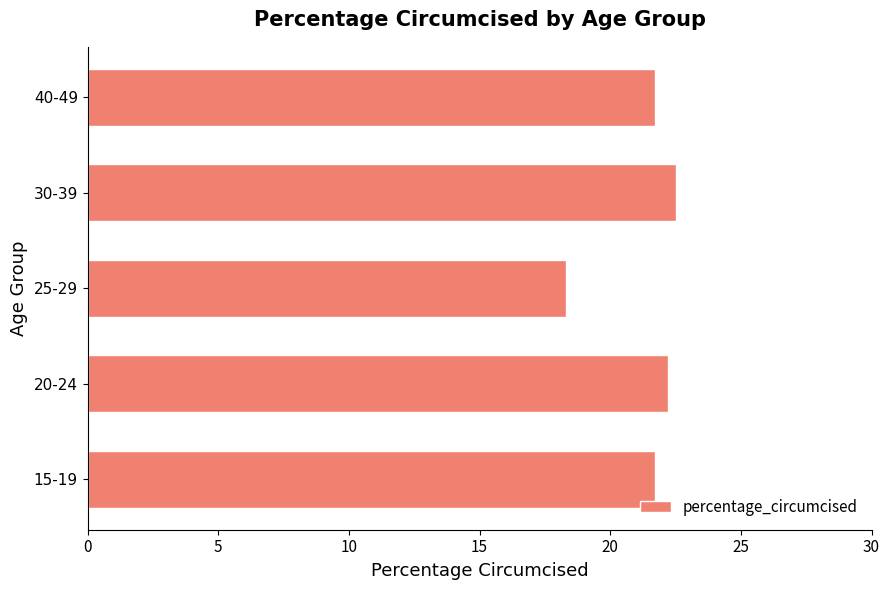

How many data points are less than 21?

1